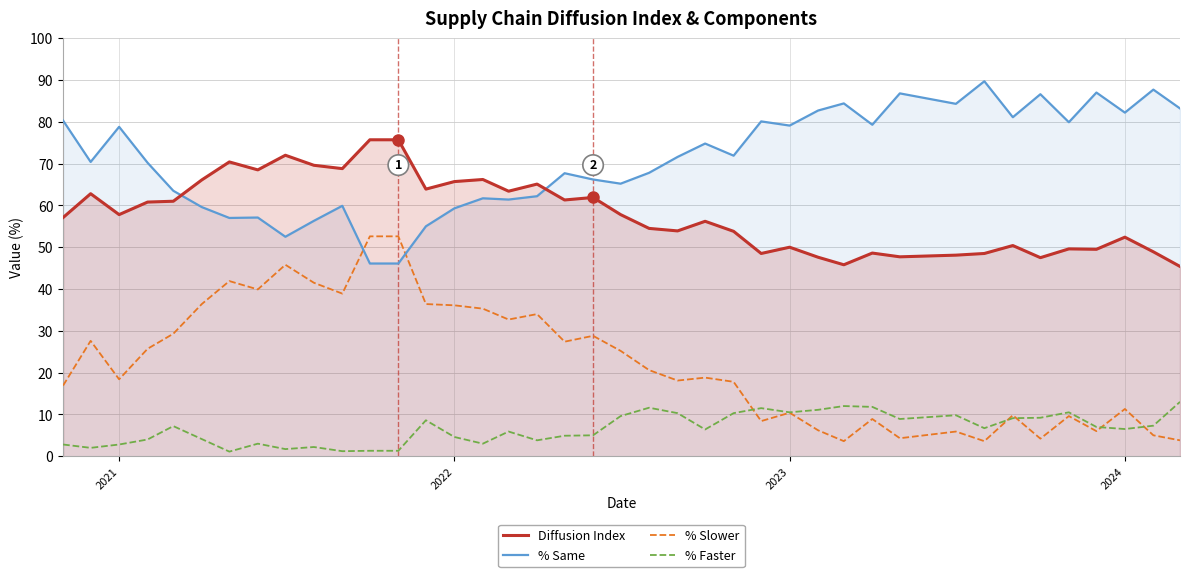

The value of % Faster at 2024 is 2.6. True or false?

False